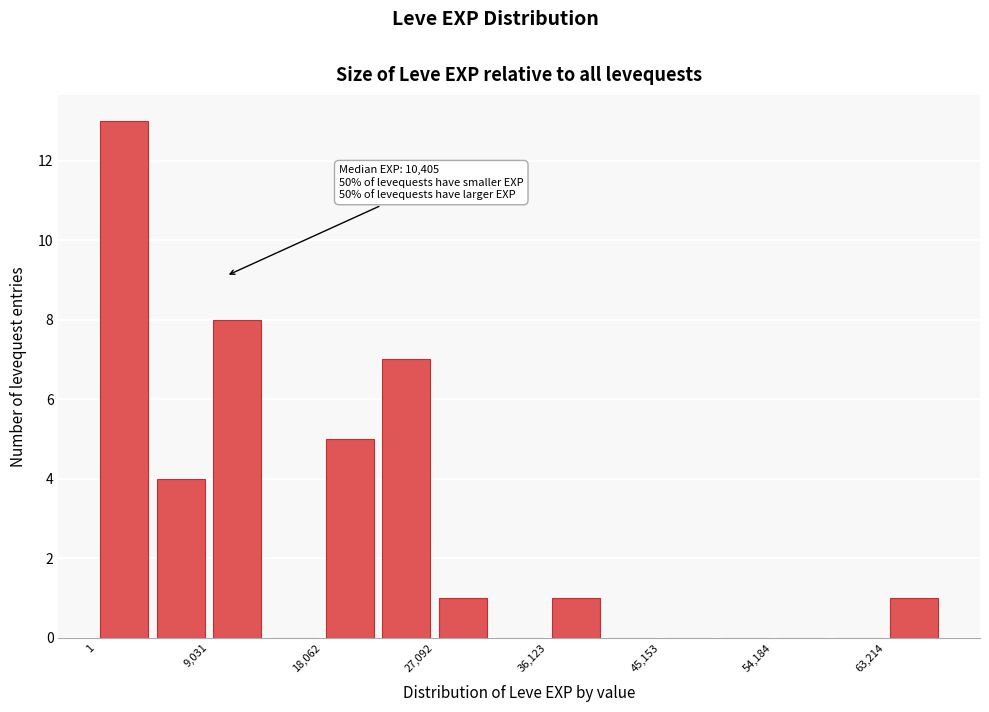

Which range on the x-axis has the tallest bar?

0 to 5000